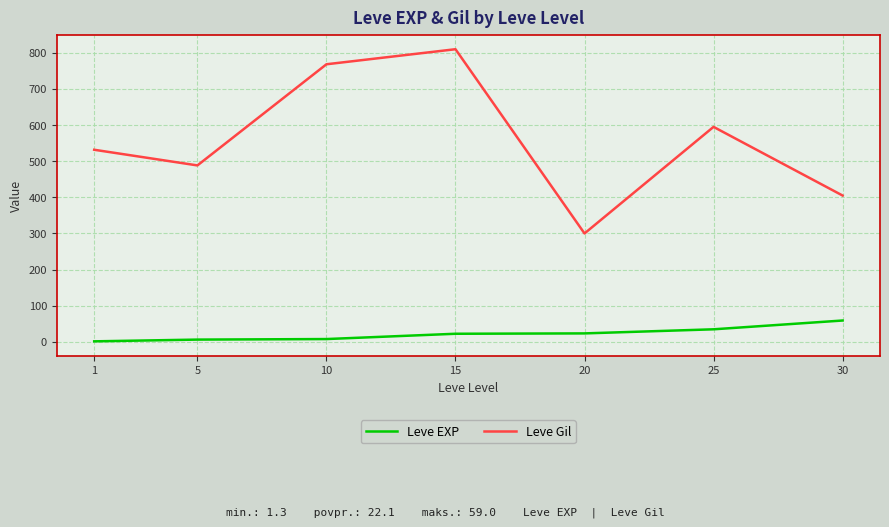

Between 15 and 20, which series saw the biggest shift?

Leve Gil